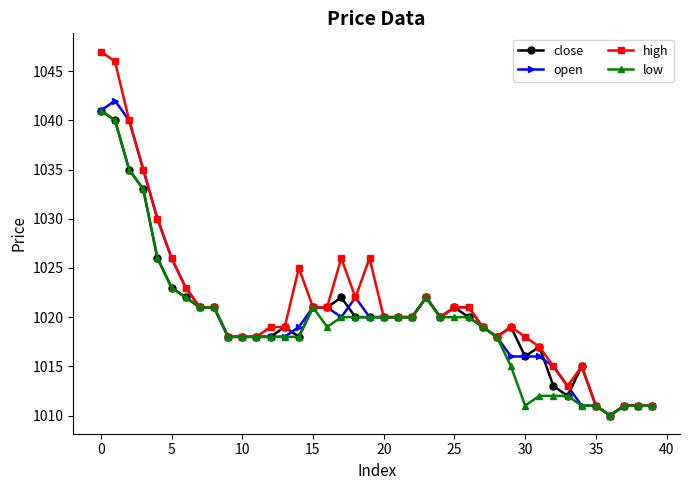

Which series has the widest spread of values?

high